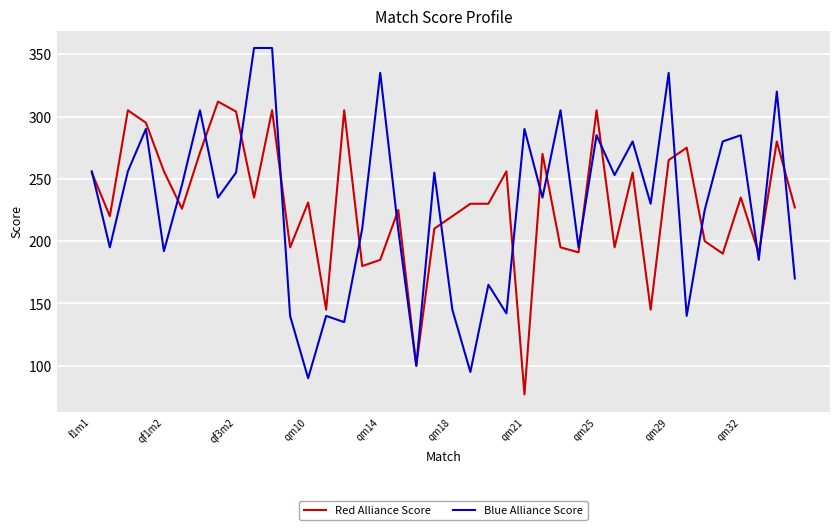

List the series in order of their peak value, lowest first.

Red Alliance Score, Blue Alliance Score